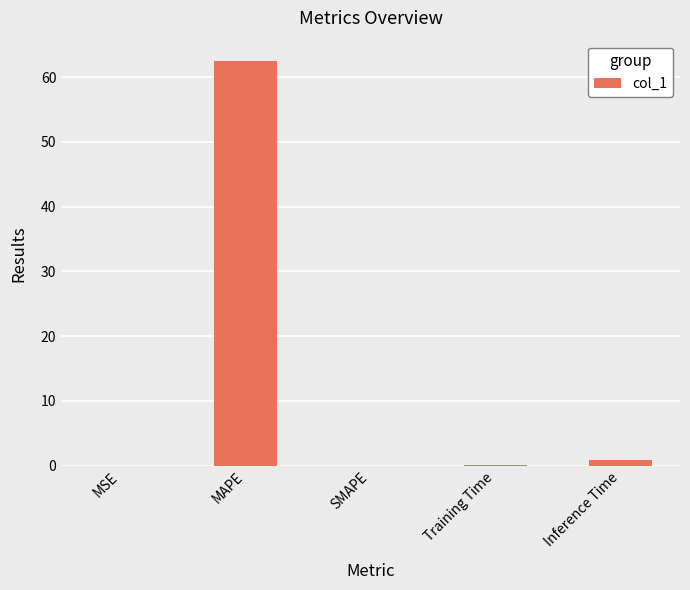

The value at MAPE is 30.9. True or false?

False